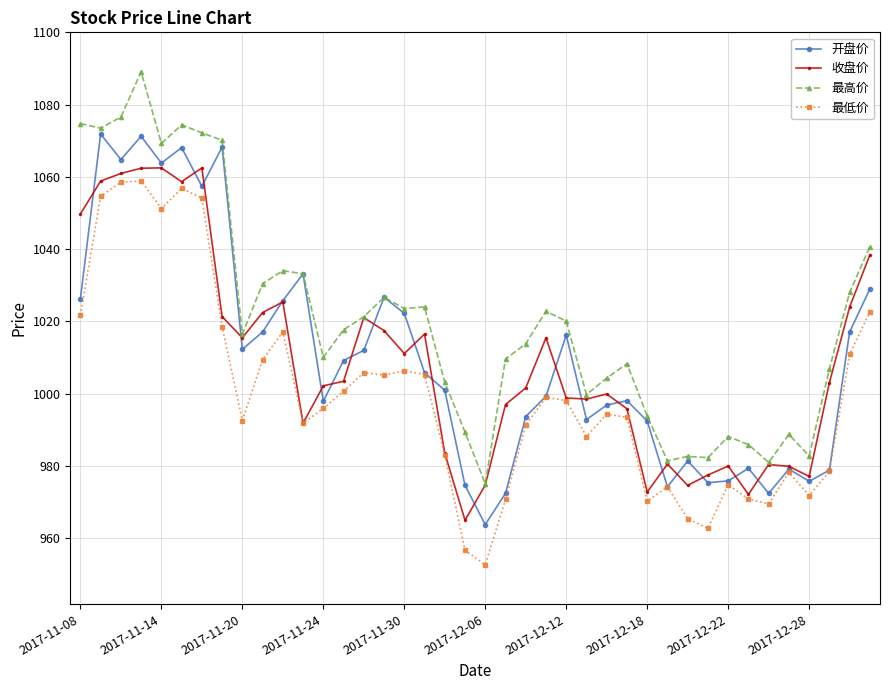

What is the maximum value for 收盘价?

1062.5